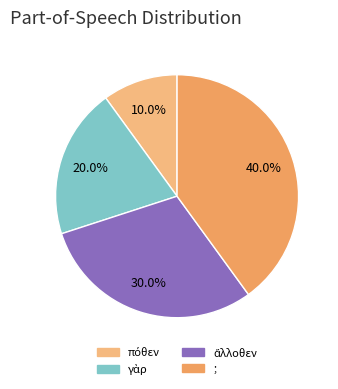

Does any single category account for the majority?

No